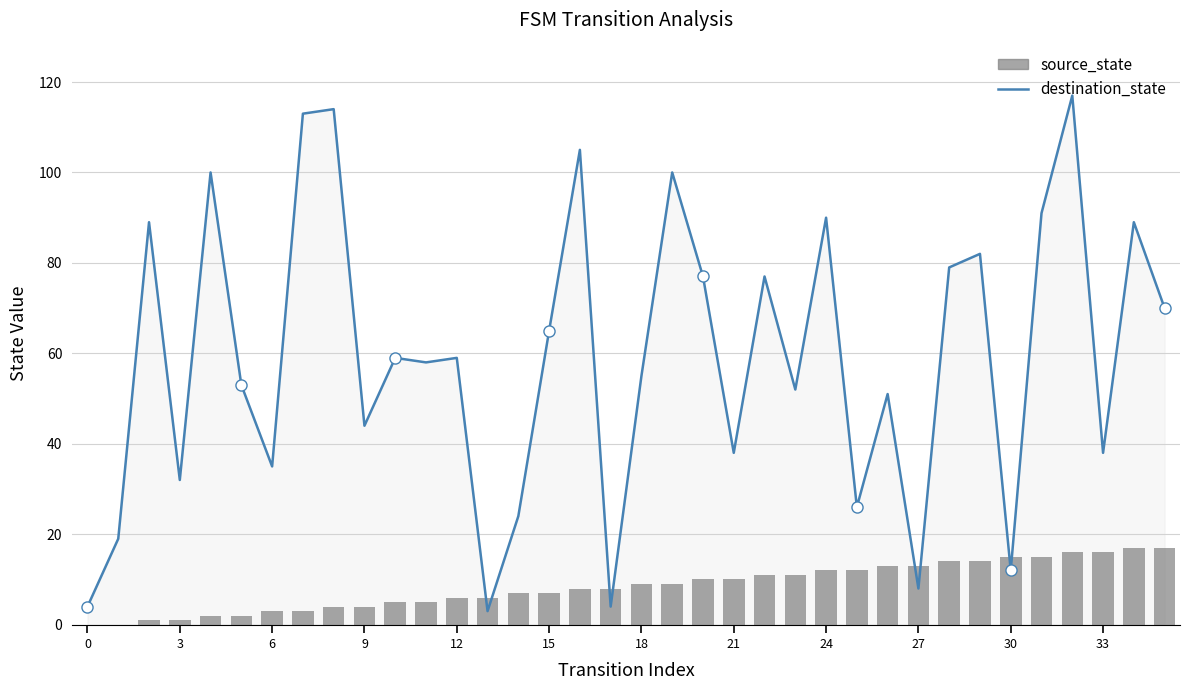

What is the difference between the maximum and minimum values in the source_state series?

17